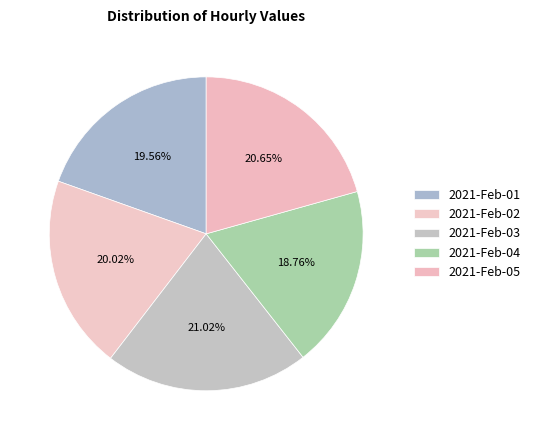

Rank the categories by value from highest to lowest.

2021-Feb-03, 2021-Feb-05, 2021-Feb-02, 2021-Feb-01, 2021-Feb-04